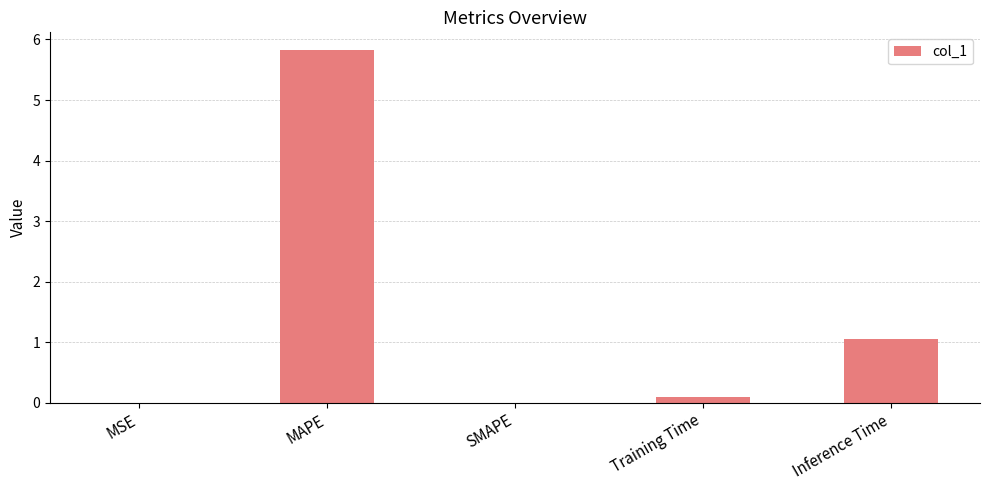

True or false: the data shows 5.8 at MAPE.

True